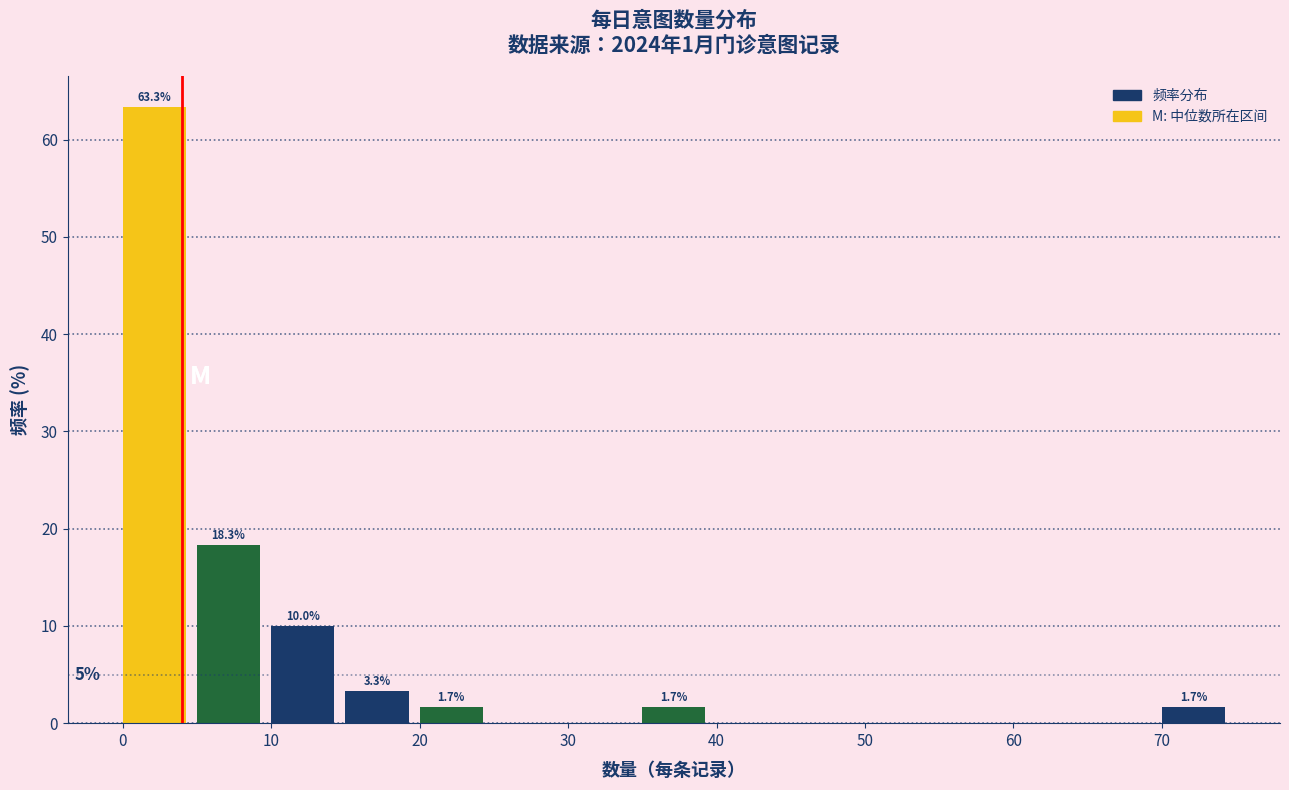

Over which range of the x-axis is the bar tallest?

0 to 5